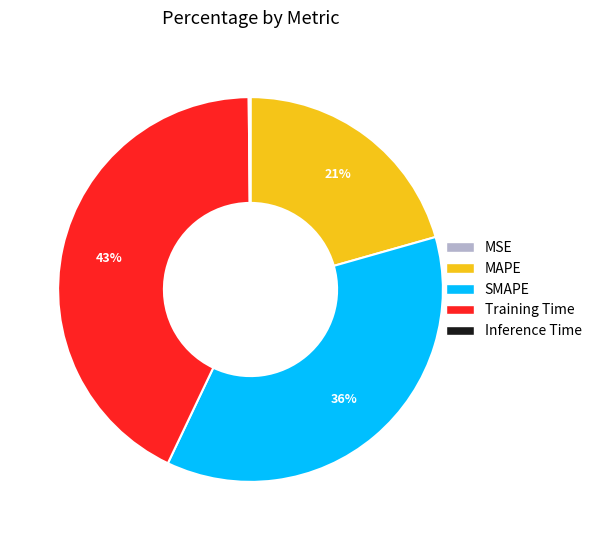

The Training Time slice represents 57% of the pie. True or false?

False